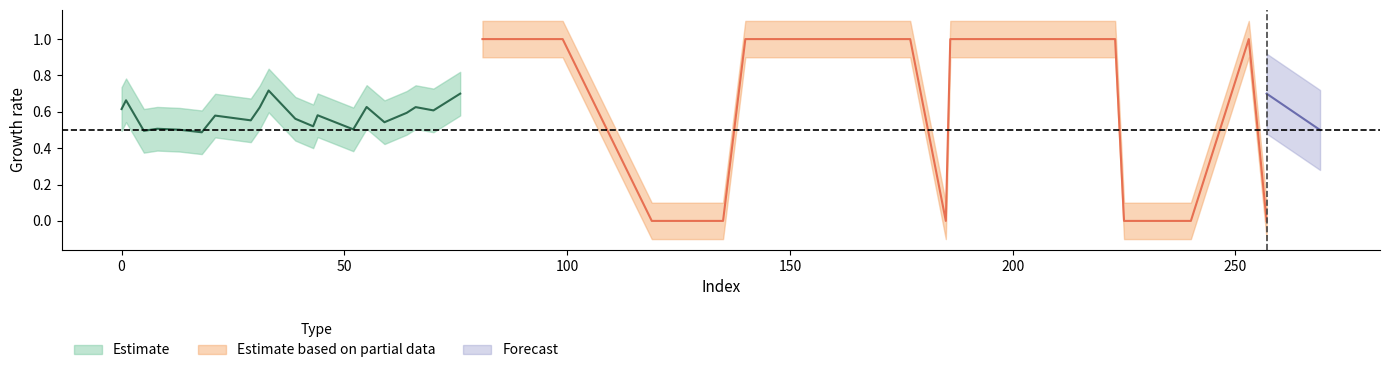

Is it true that y_true equals -0.5 at 240?

False